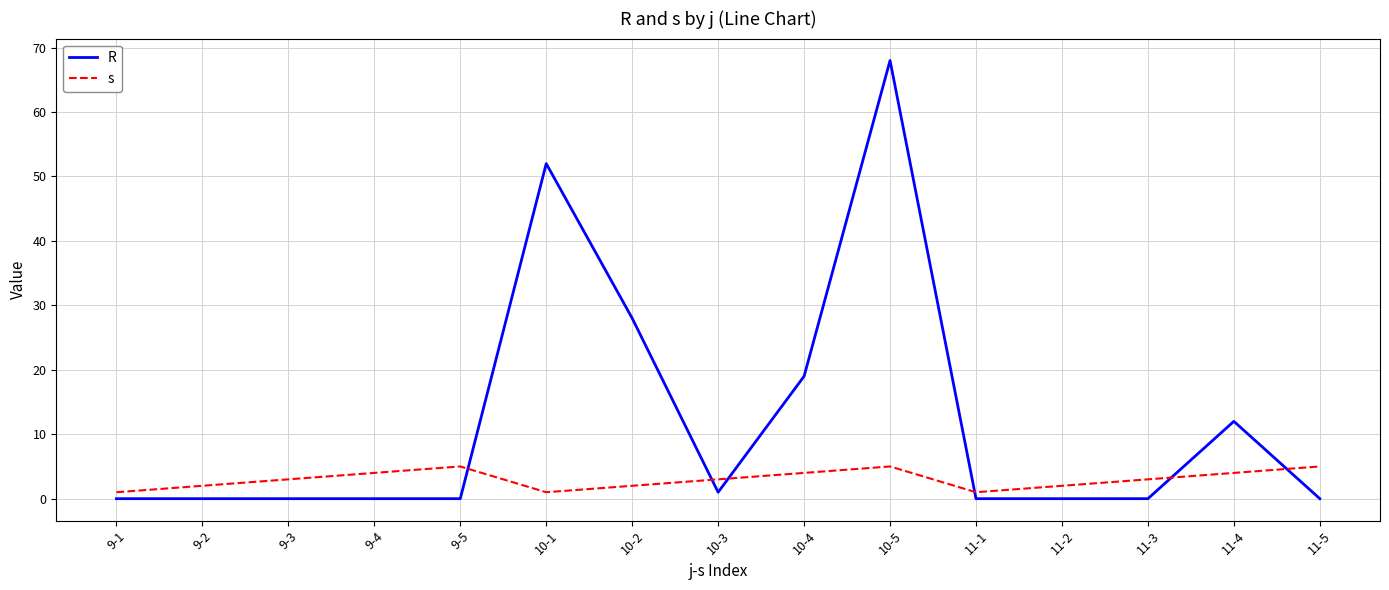

Reading left to right, transcribe all the data shown in this chart.

R: 0	0	0	0	0	52	28	1	19	68	0	0	0	12	0
s: 1	2	3	4	5	1	2	3	4	5	1	2	3	4	5